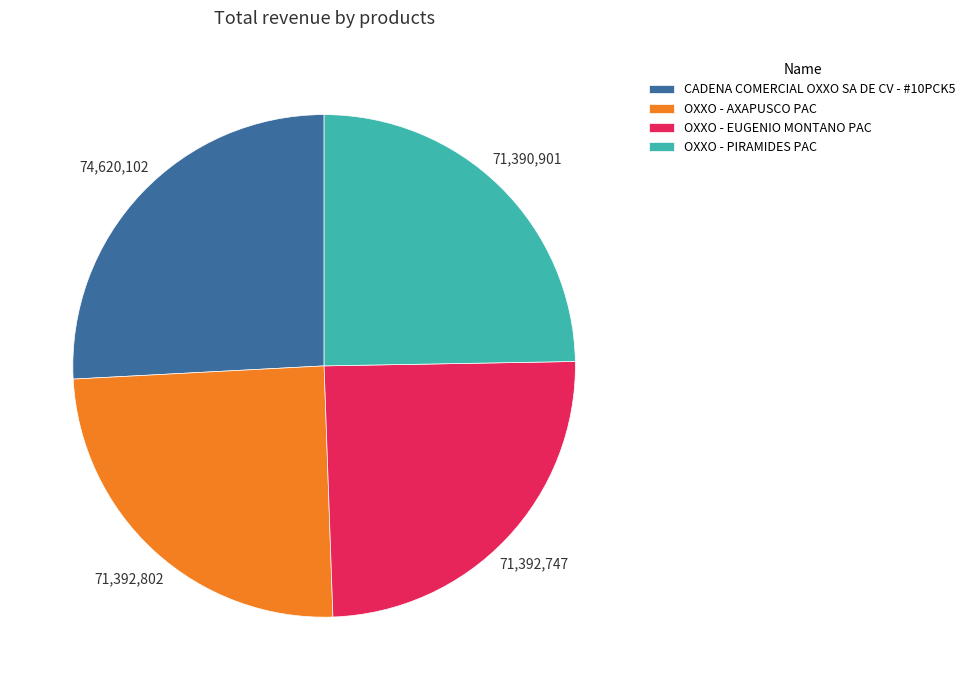

True or false: CADENA COMERCIAL OXXO SA DE CV - #10PCK5 accounts for 15% of the total.

False